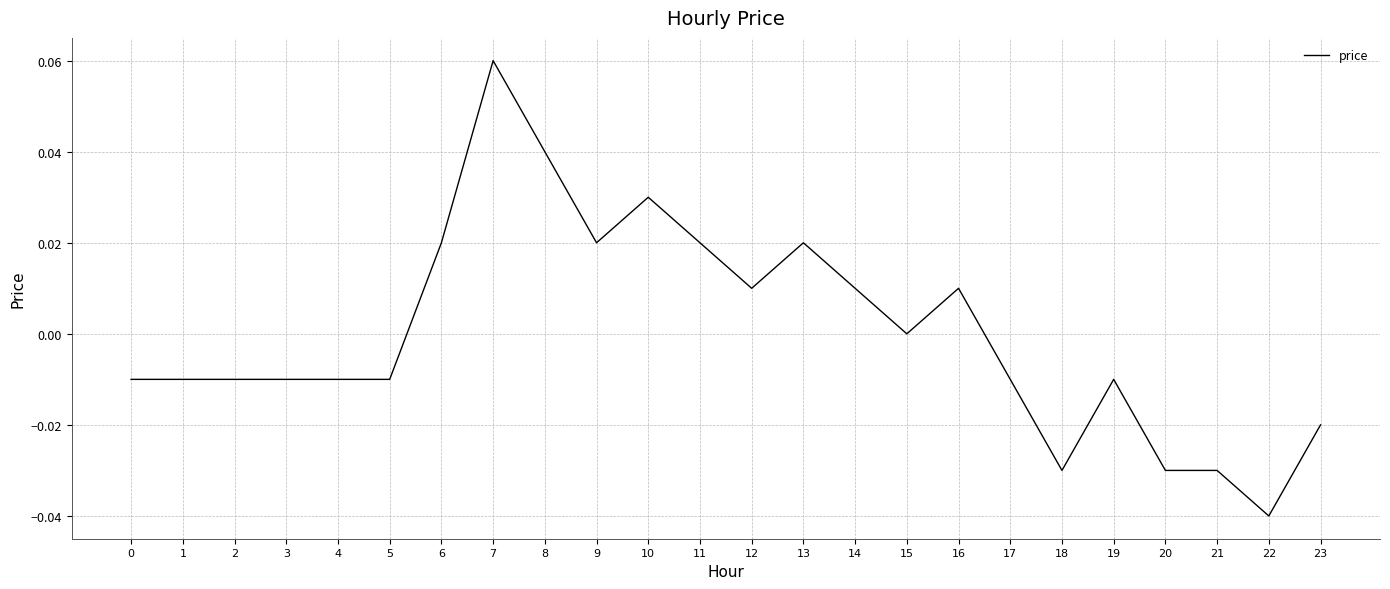

How many lines are shown in the chart?

1